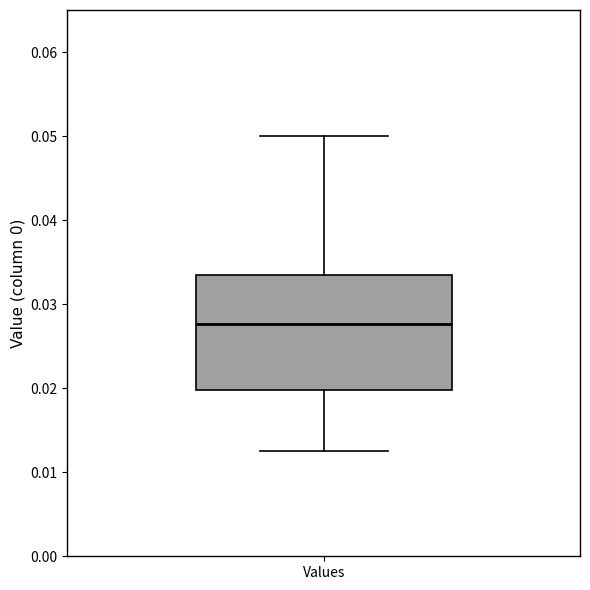

Where does the median line of the box for Values sit on the y-axis? The values are not printed on the chart, so give them approximately, as read against the axis.

0.028